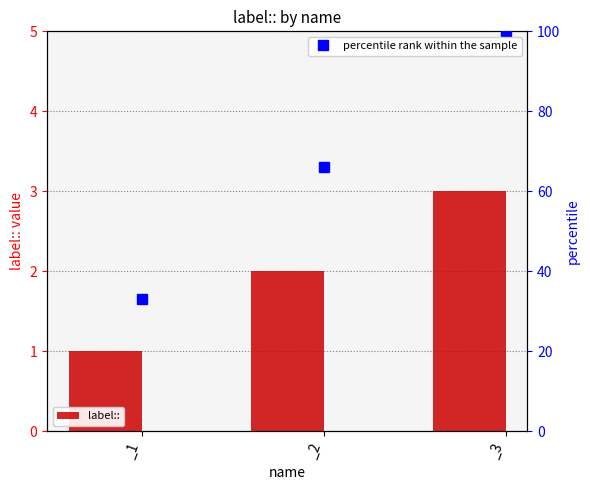

What is the value of the percentile rank within the sample bar at the 1st from the left?

33